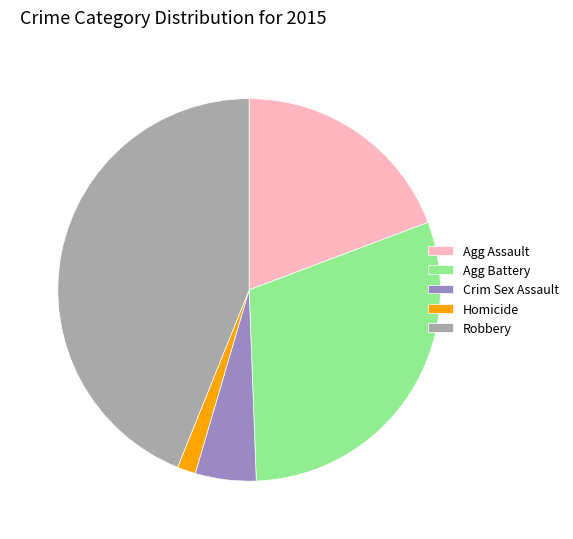

How many segments does this pie chart have?

5